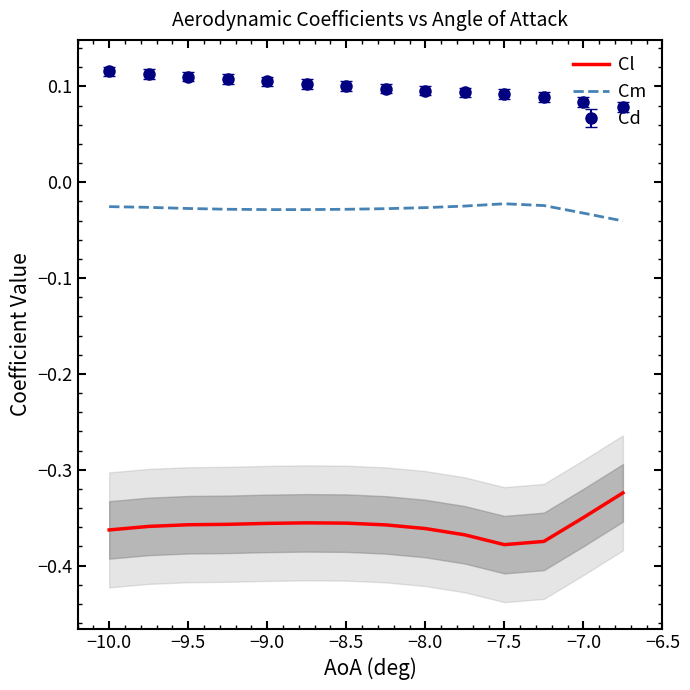

Is it true that Cl equals -0.2 at −7.0?

False